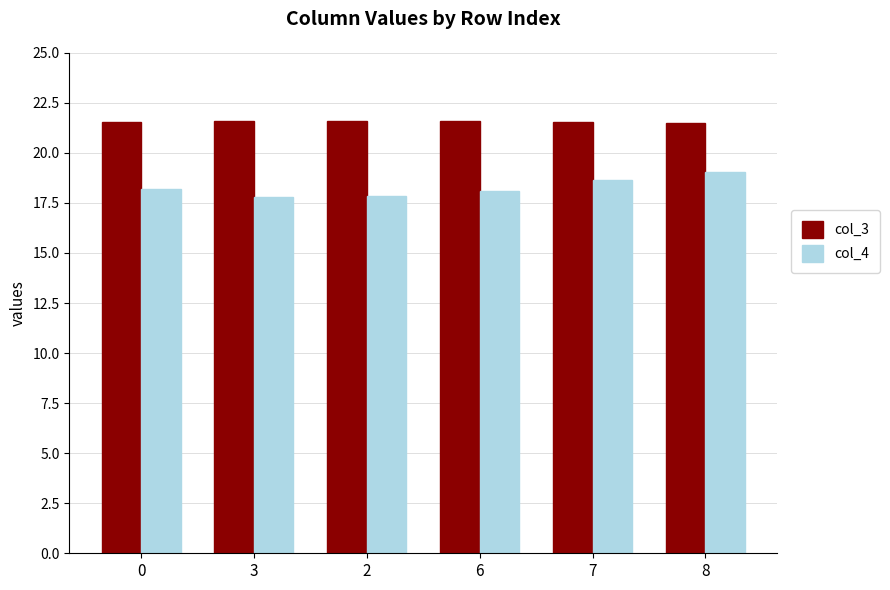

What is the sum of the col_3 values at 3 and 7?

43.1